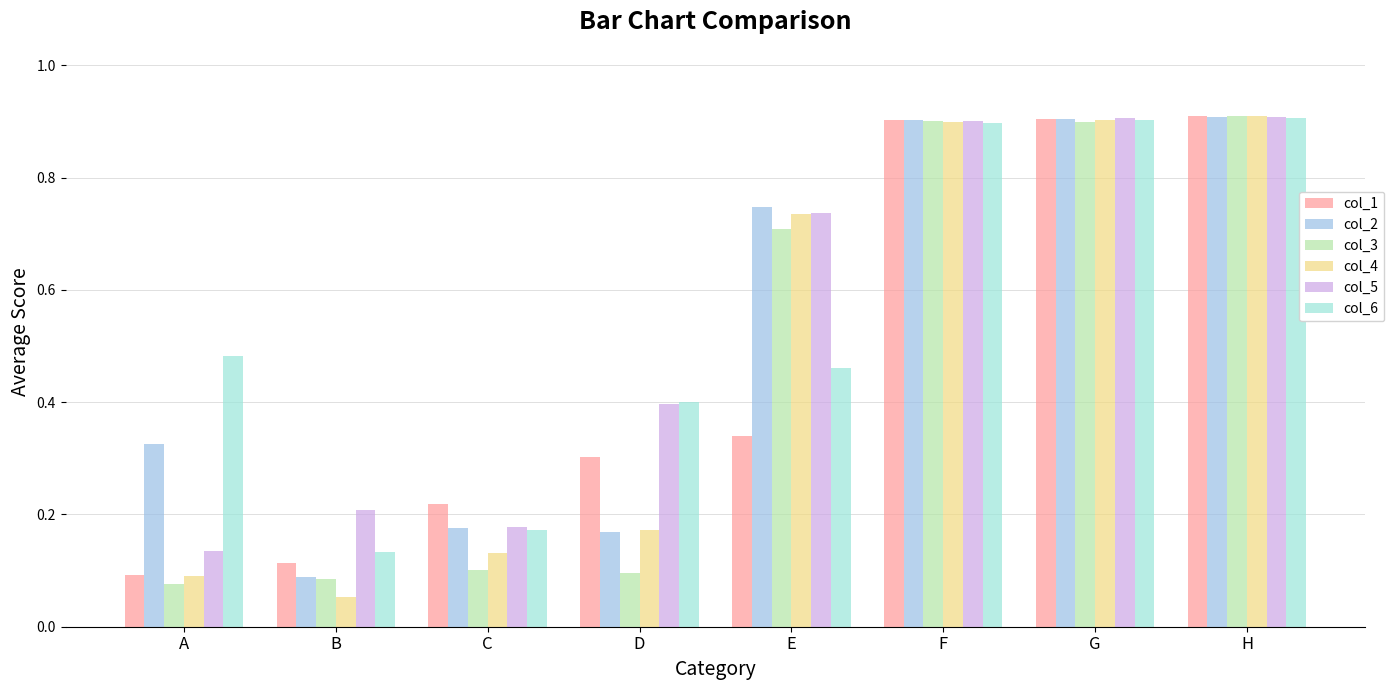

Between A and E, which series saw the biggest shift?

col_4